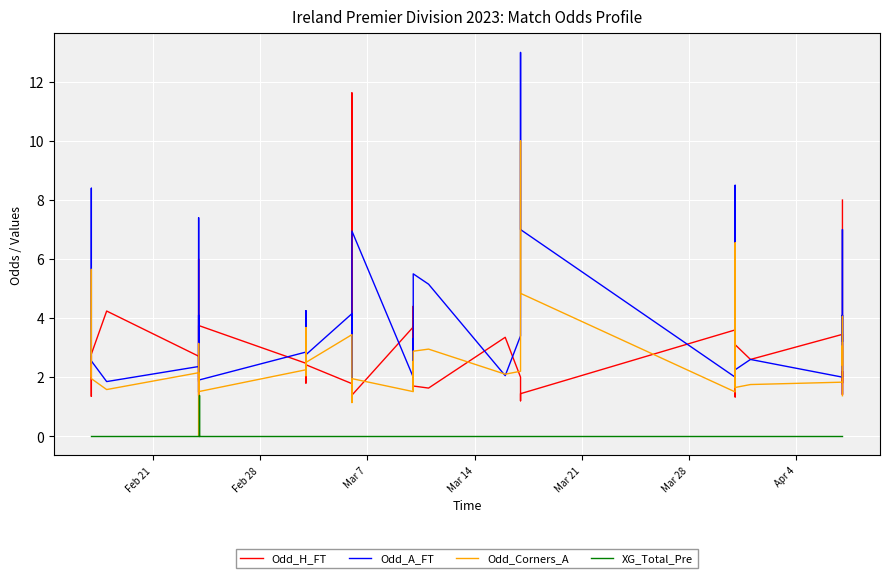

Is it true that XG_Total_Pre equals -0.9 at 37?

False